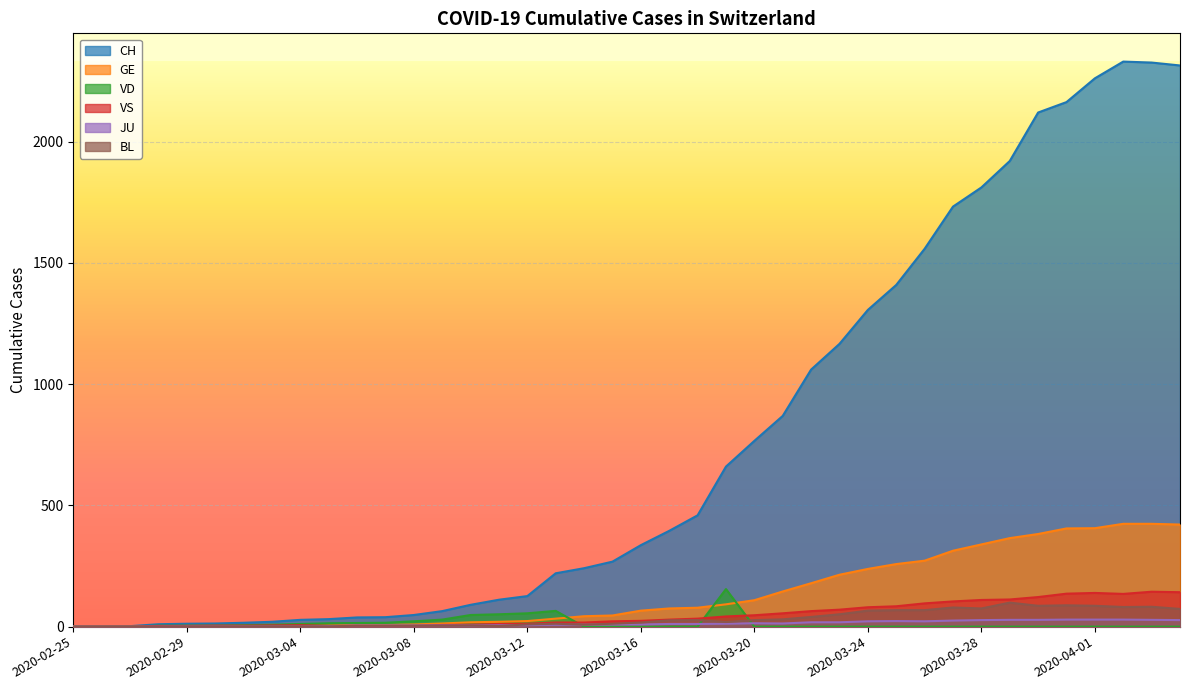

True or false: CH and JU cross at least once.

False